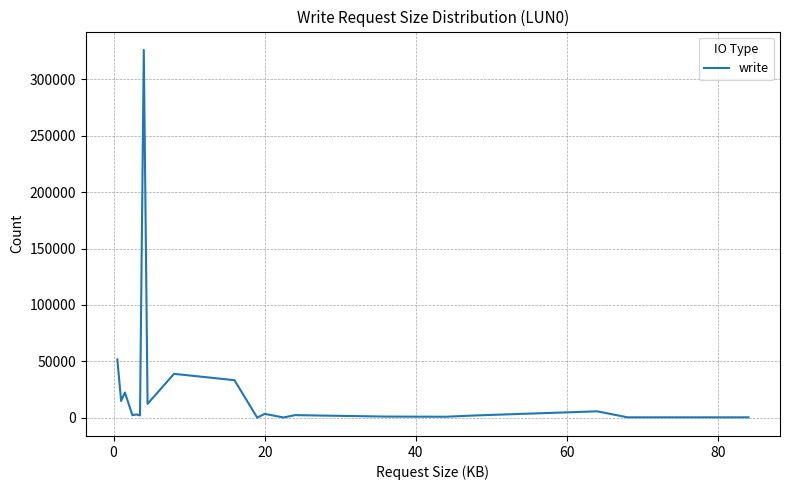

What is the greatest value displayed?

325972